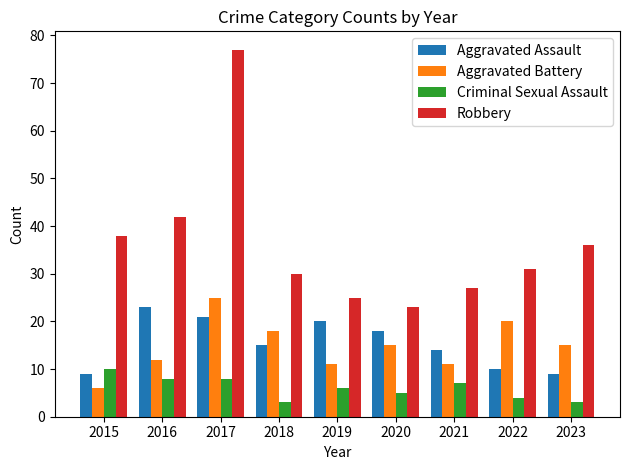

The value of Aggravated Battery at 2022 is 20. True or false?

True